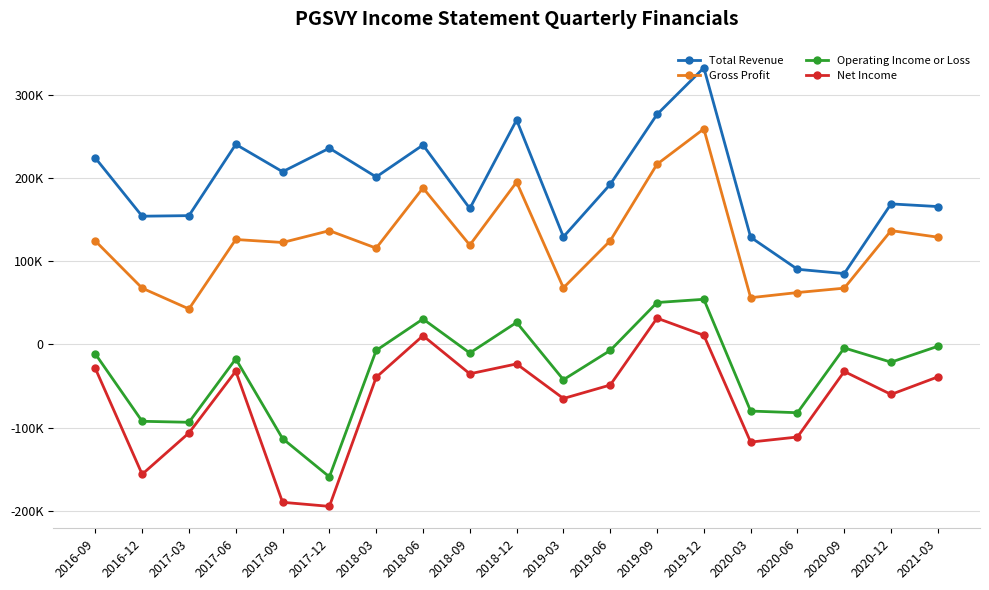

How many data points does each series have?

19